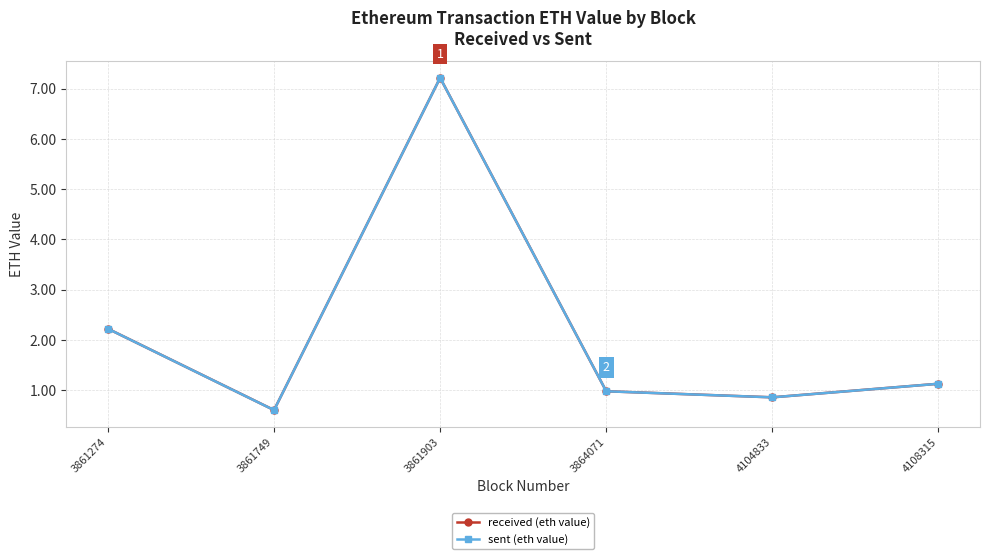

Reading right to left, extract all data points from this chart.

received (eth value): 4108315=1.1	4104833=0.9	3864071=1.0	3861903=7.2	3861749=0.6	3861274=2.2
sent (eth value): 4108315=1.1	4104833=0.9	3864071=1.0	3861903=7.2	3861749=0.6	3861274=2.2